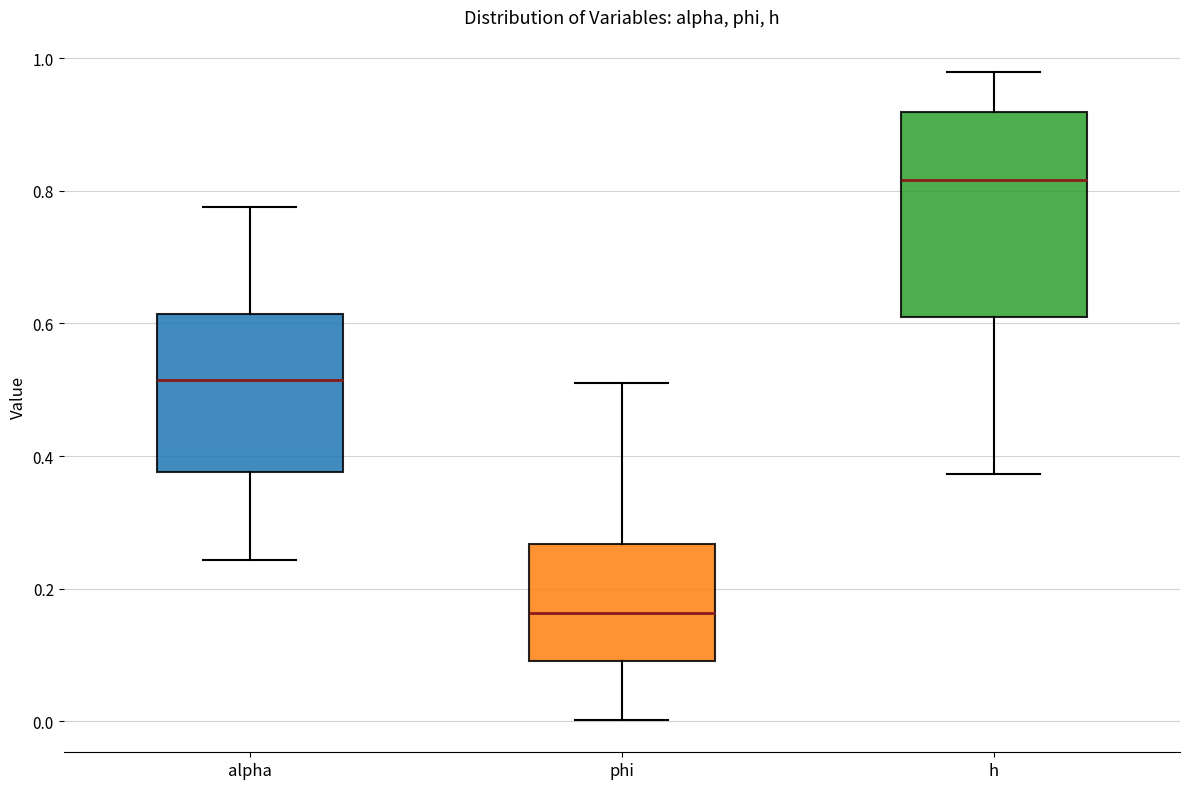

Reading left to right, transcribe this box plot: for each box, give where its median line is, the range the box spans, and where its two whiskers end, as read against the y-axis. The values are not printed on the chart, so give them approximately, as read against the axis.

alpha: median 0.52, box 0.38 to 0.62, whiskers 0.24 to 0.78
phi: median 0.16, box 0.10 to 0.26, whiskers 0.00 to 0.50
h: median 0.82, box 0.60 to 0.92, whiskers 0.38 to 0.98